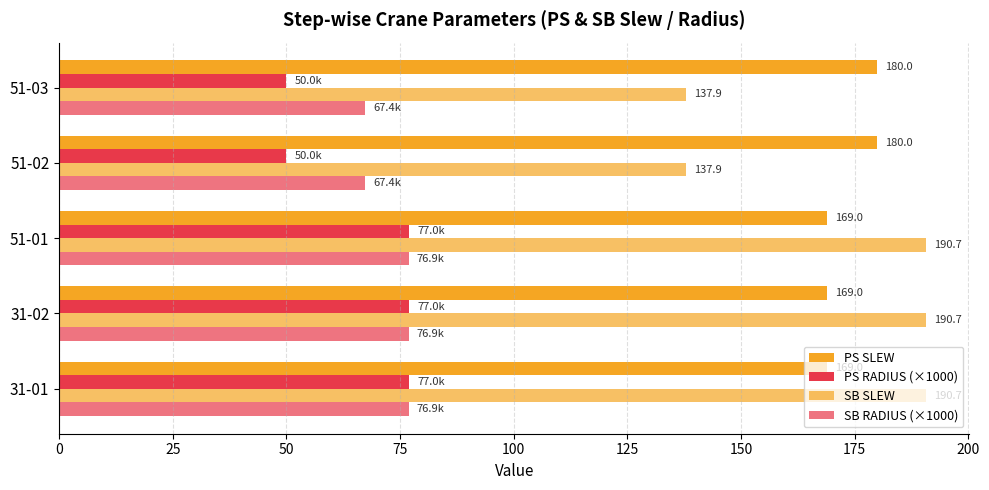

How many data points in SB SLEW are less than 190?

2